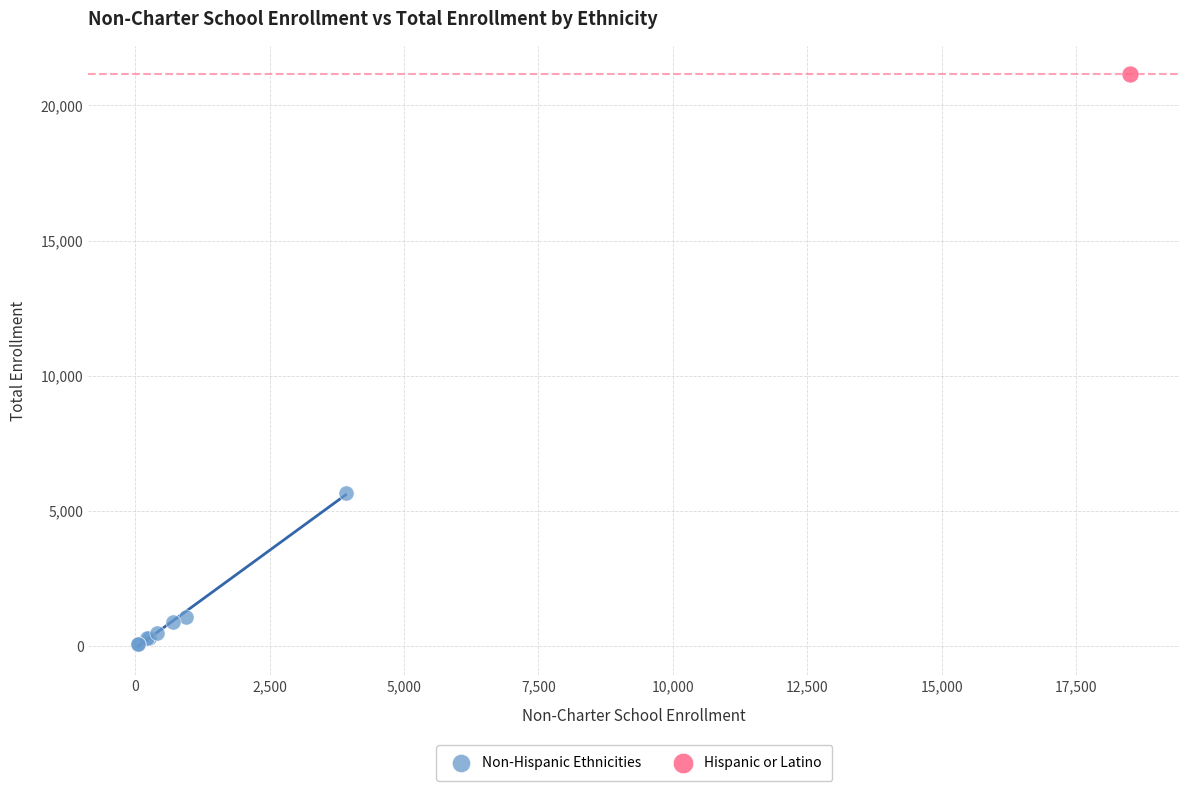

What are all the series names shown in the legend?

Non-Hispanic Ethnicities, Hispanic or Latino